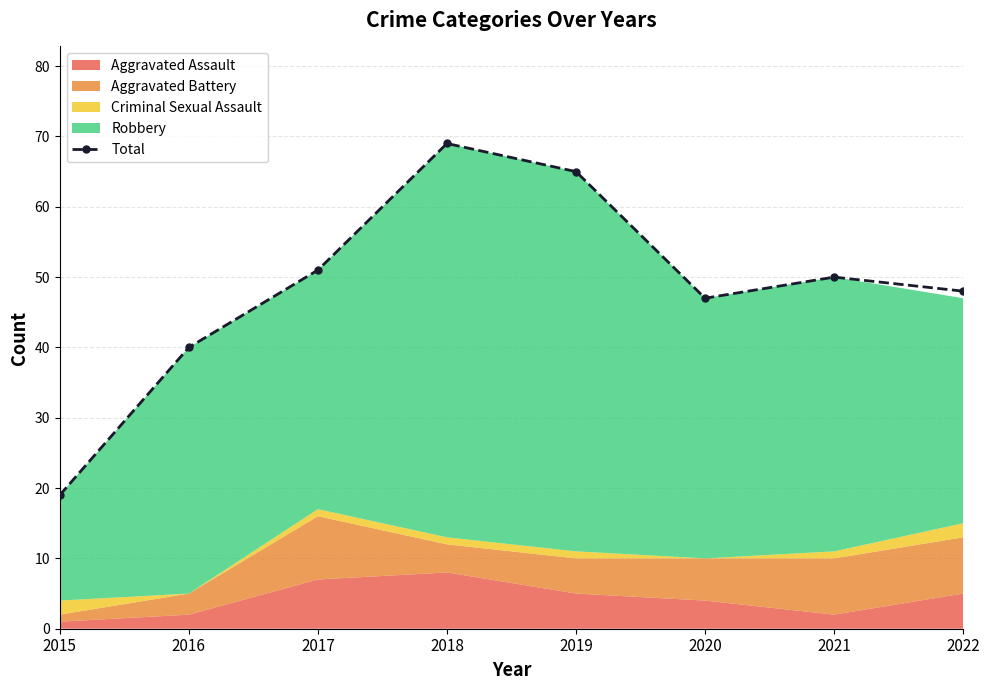

At which category does the chart reach its minimum across all series?

2015